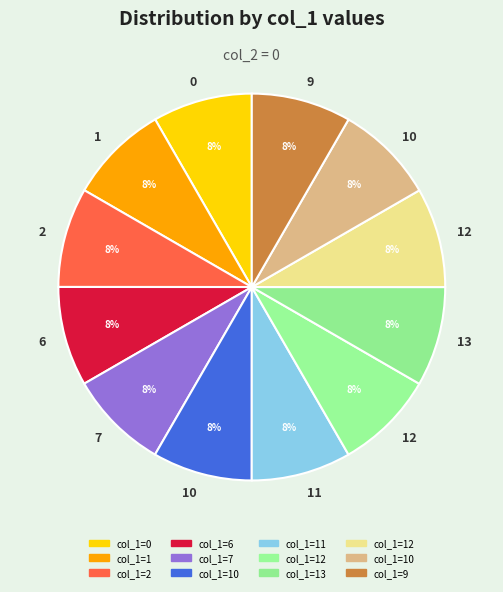

How many segments does this pie chart have?

12